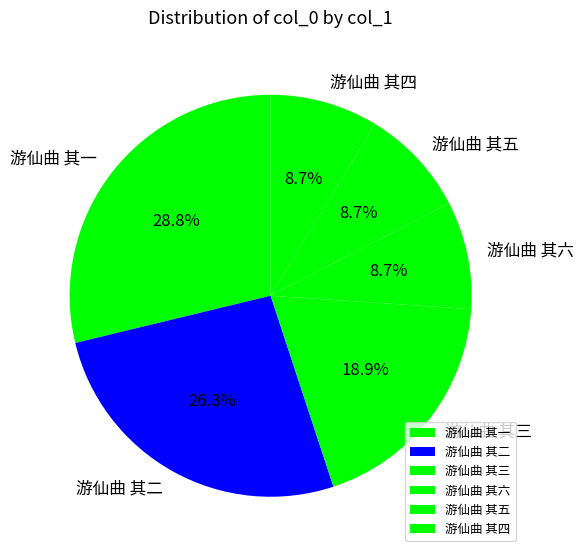

How much of the chart is everything except 游仙曲 其二?

73.7%